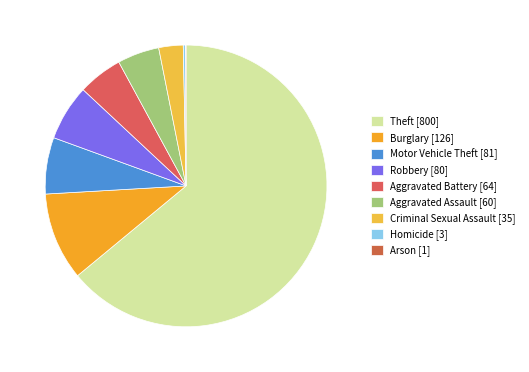

Is it true that Motor Vehicle Theft is 6% of the pie?

True